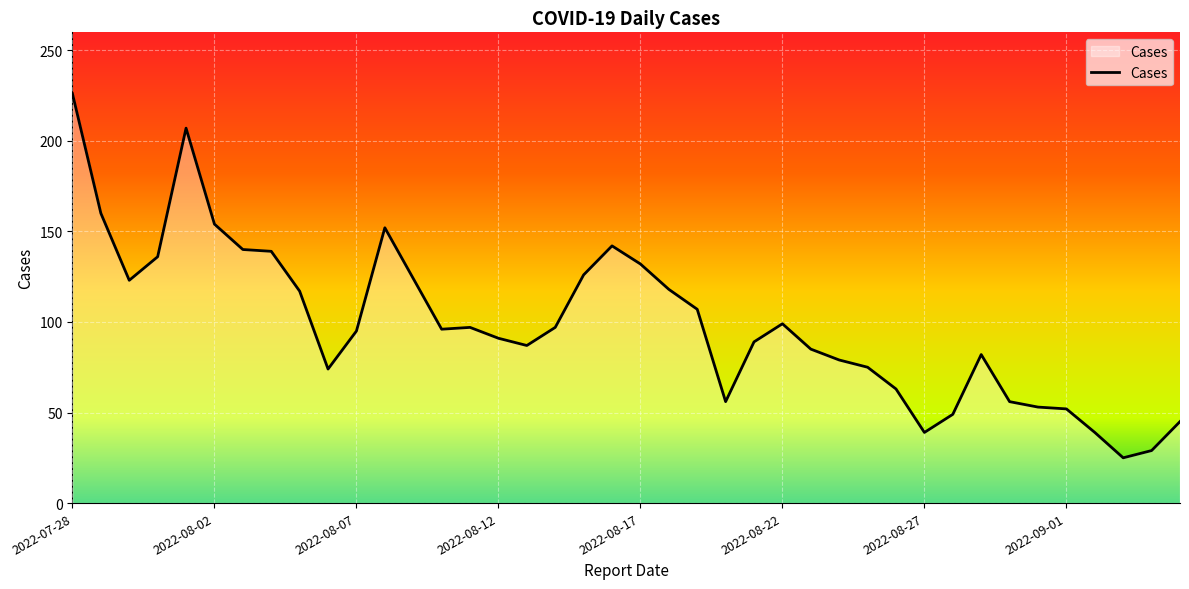

What is the difference between the maximum and minimum values?

201